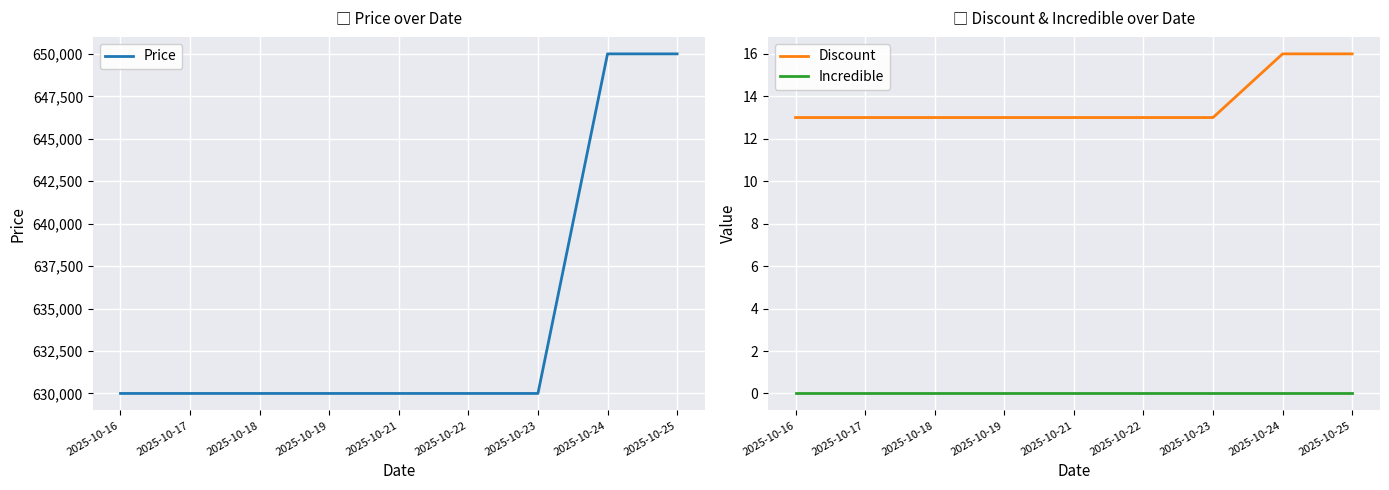

True or false: Price and Discount cross at least once.

False